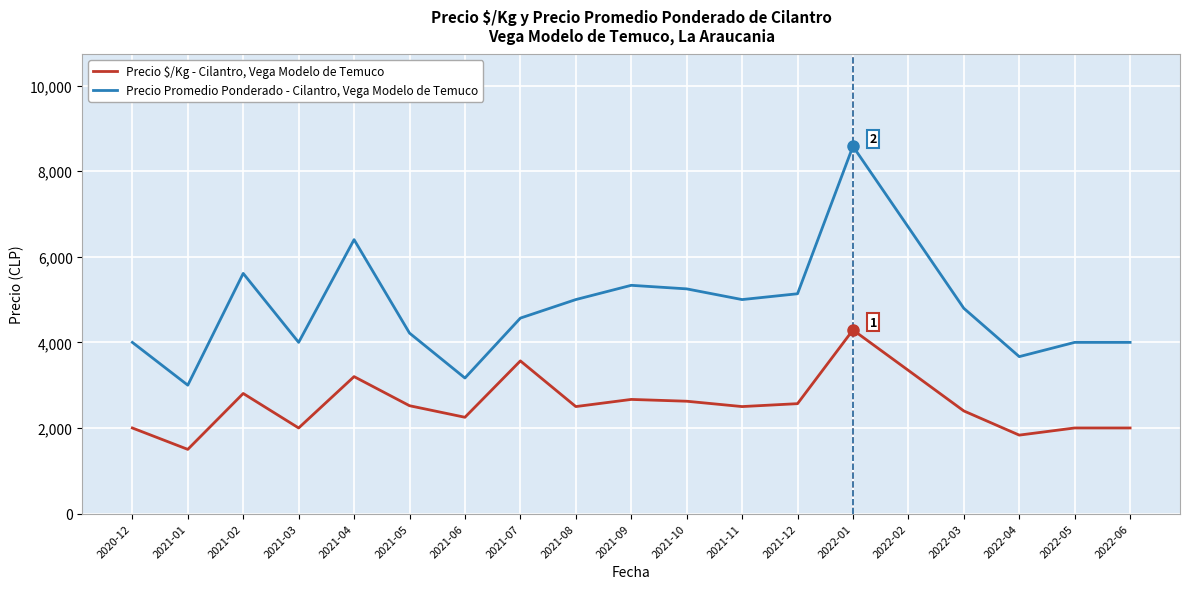

Which series has the widest spread of values?

Precio Promedio Ponderado - Cilantro, Vega Modelo de Temuco